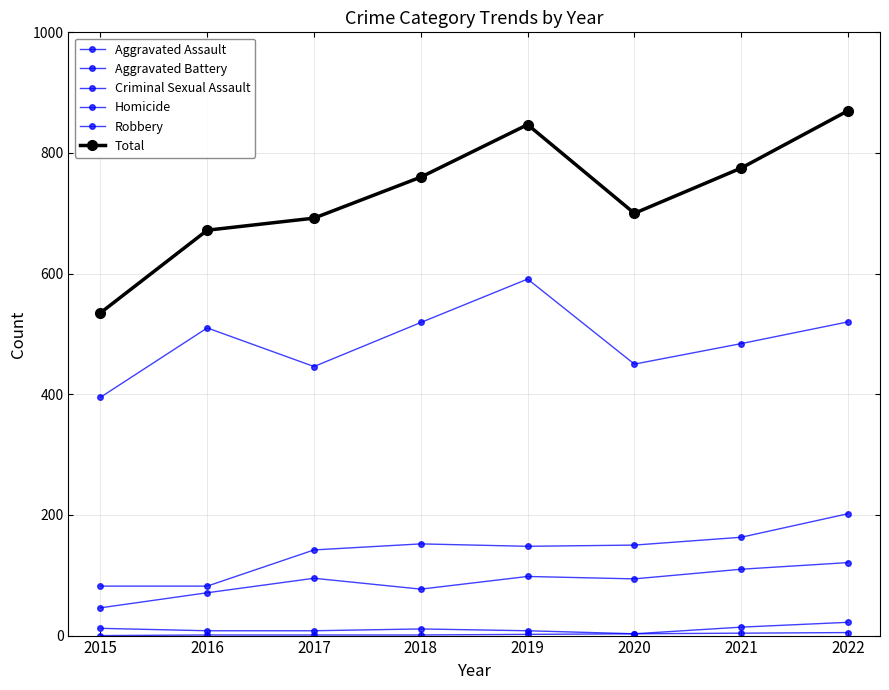

What is the difference between the second highest and second lowest values in the Robbery series?

74